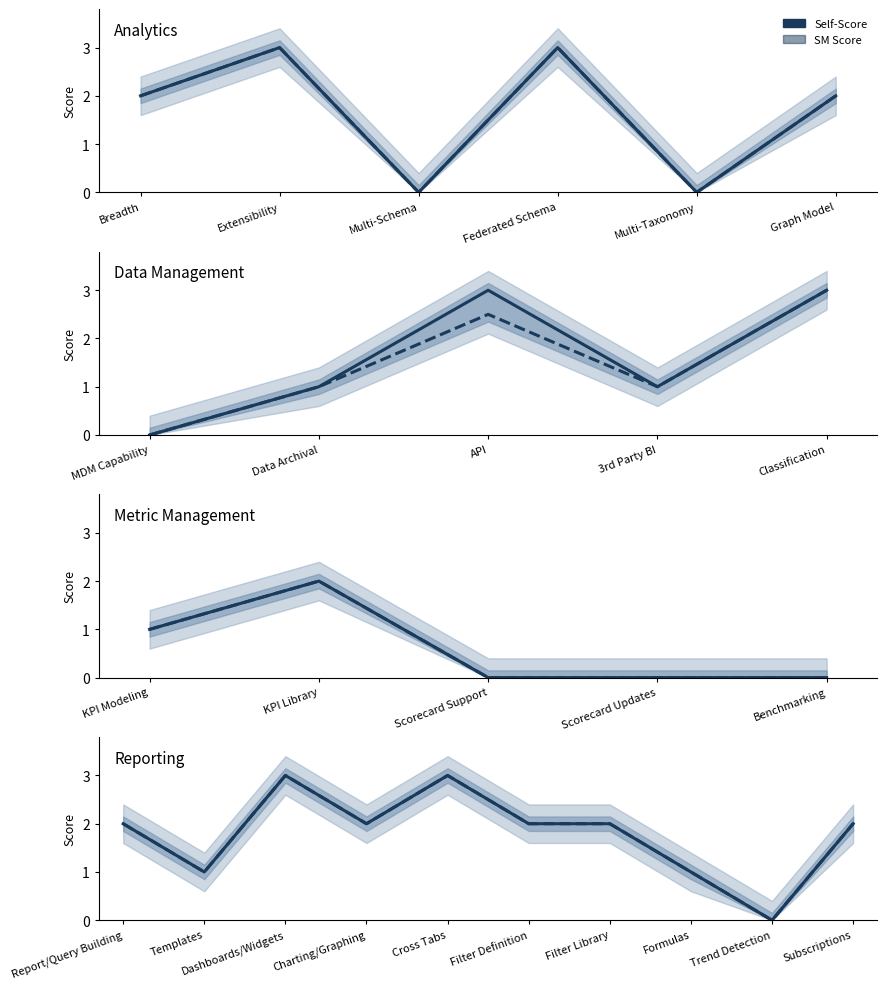

Which series has the largest range (max minus min)?

Self-Score